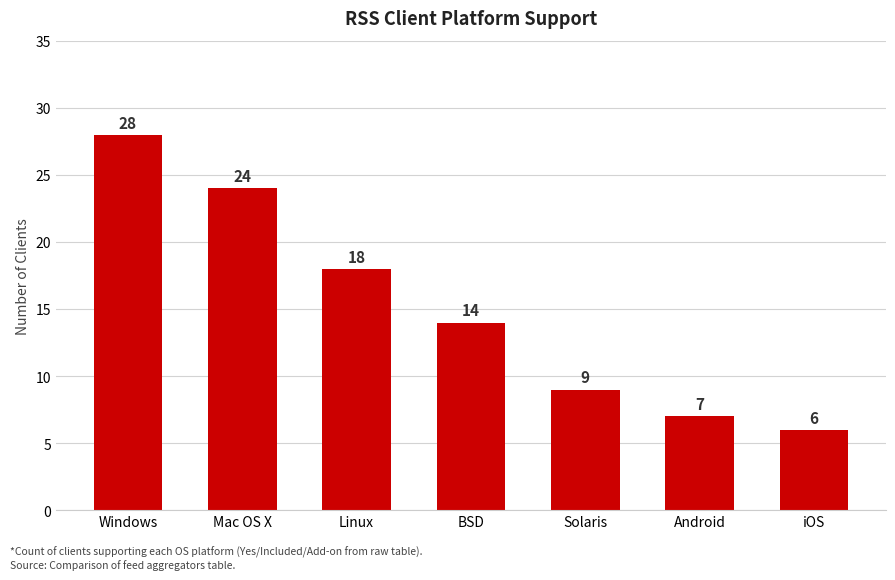

What is the maximum value shown in the chart?

28